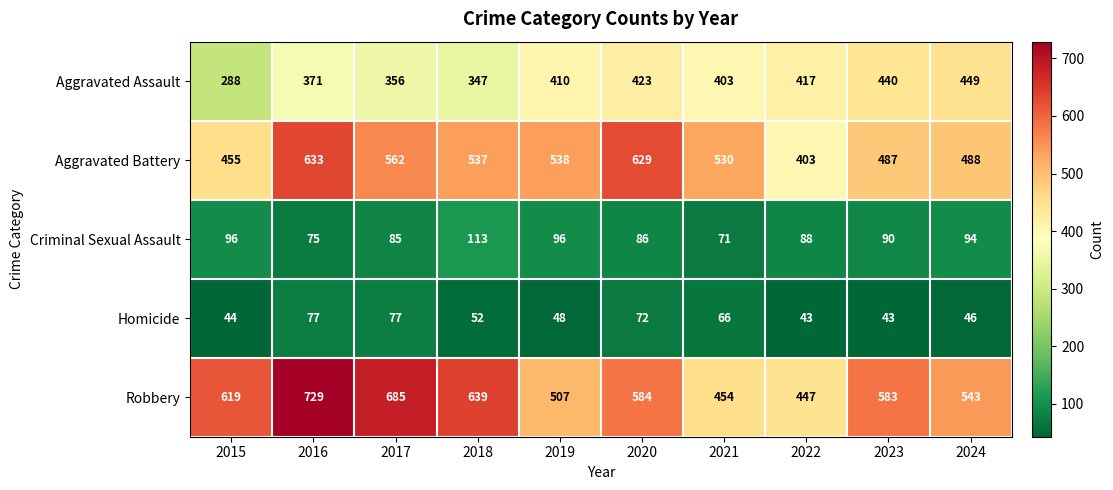

Which category has the highest value across all series?

2016